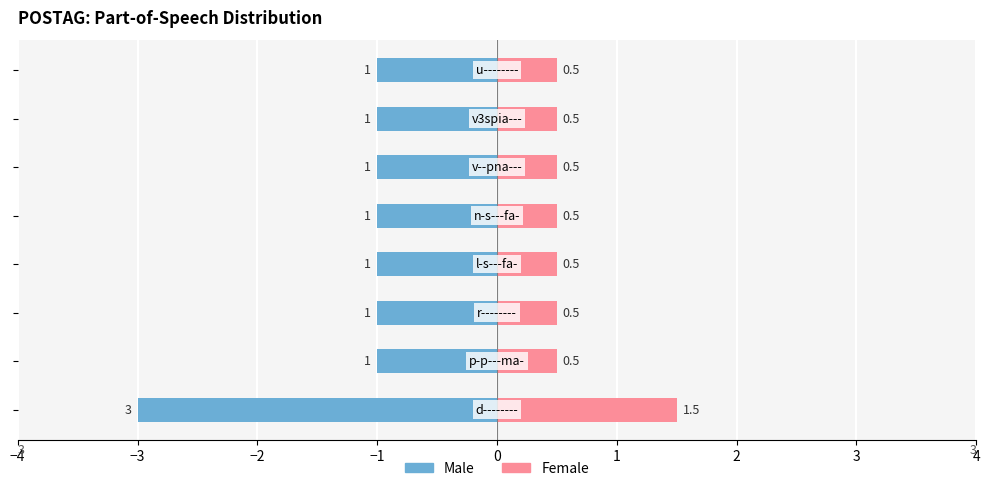

Does the chart contain stacked bars?

No